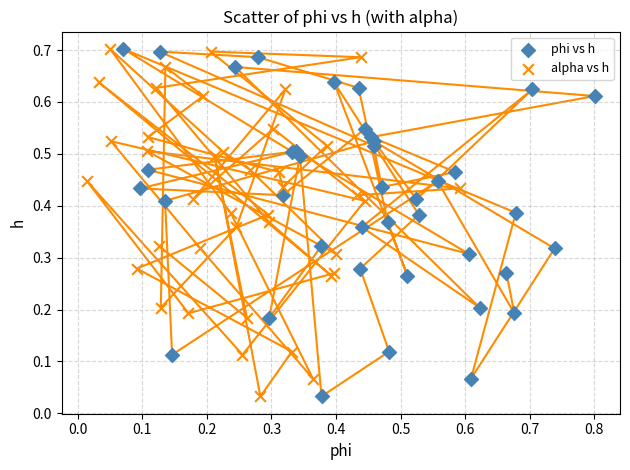

What are all the series names shown in the legend?

phi vs h, alpha vs h